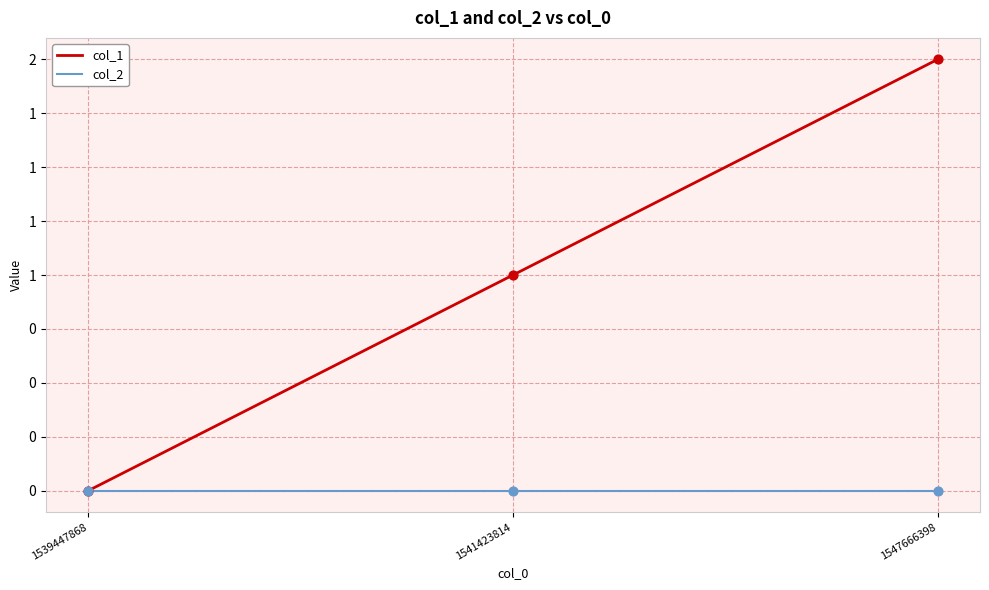

At which category is the sum across all series the highest?

1547666398